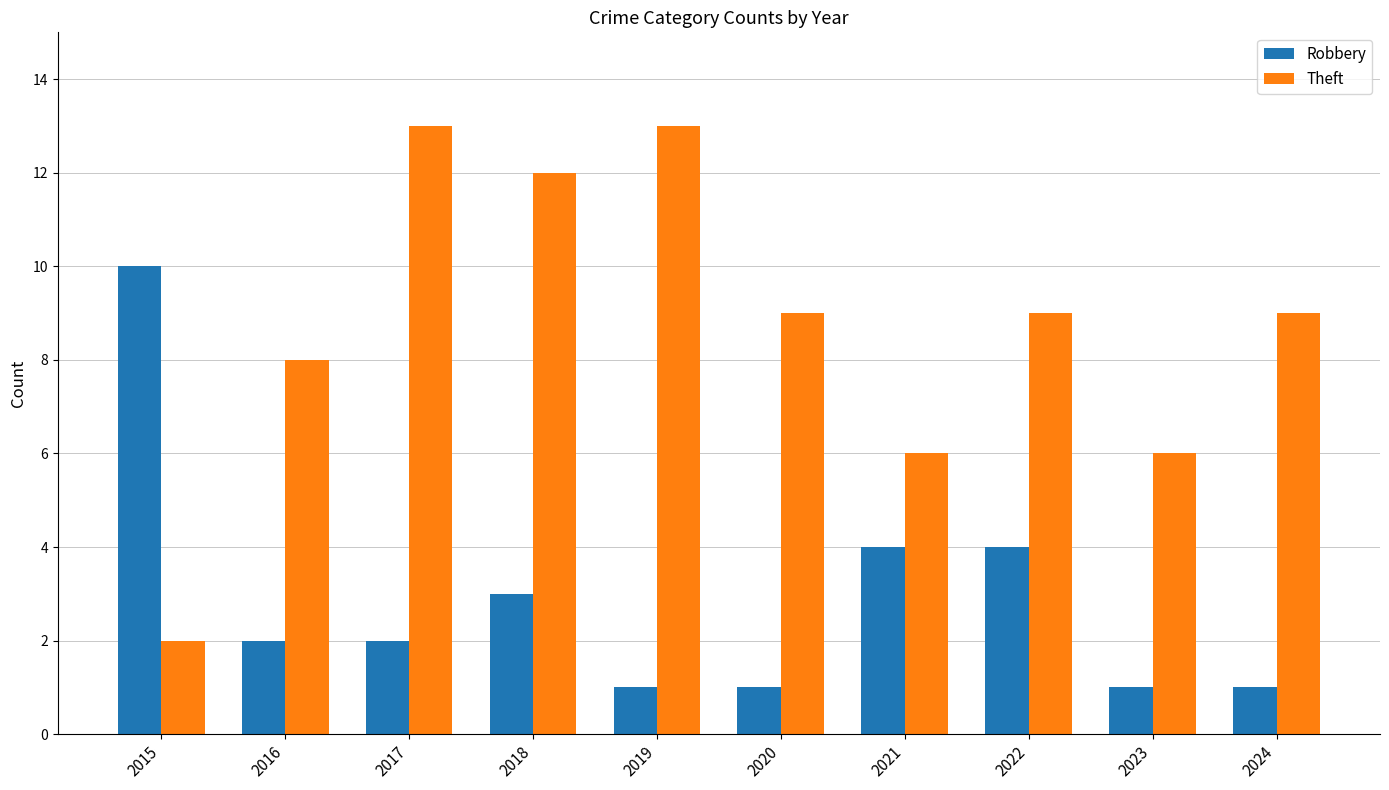

What is the difference between the highest and lowest values at 2016?

6